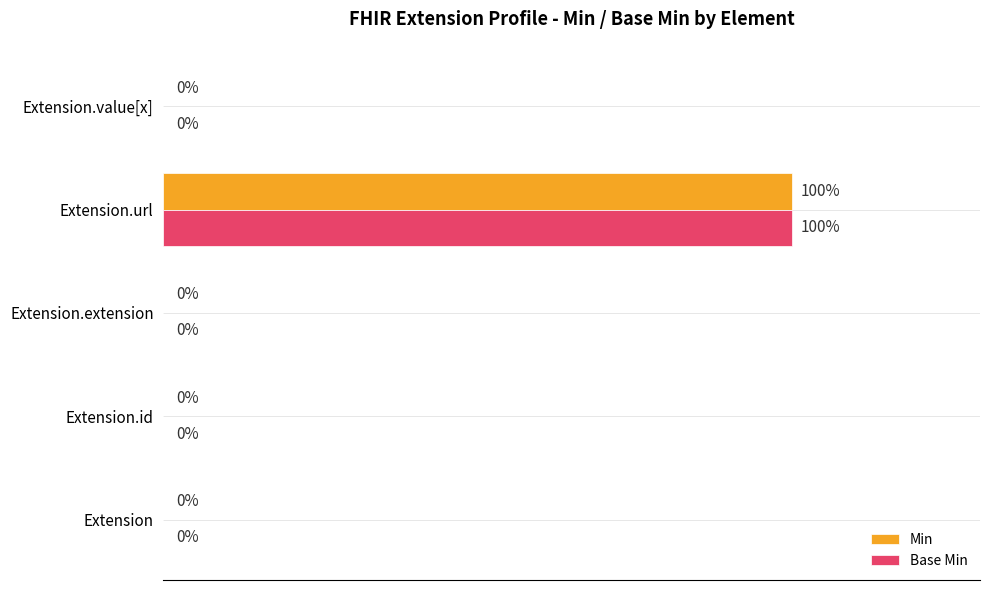

At which category is the sum across all series the highest?

Extension.url